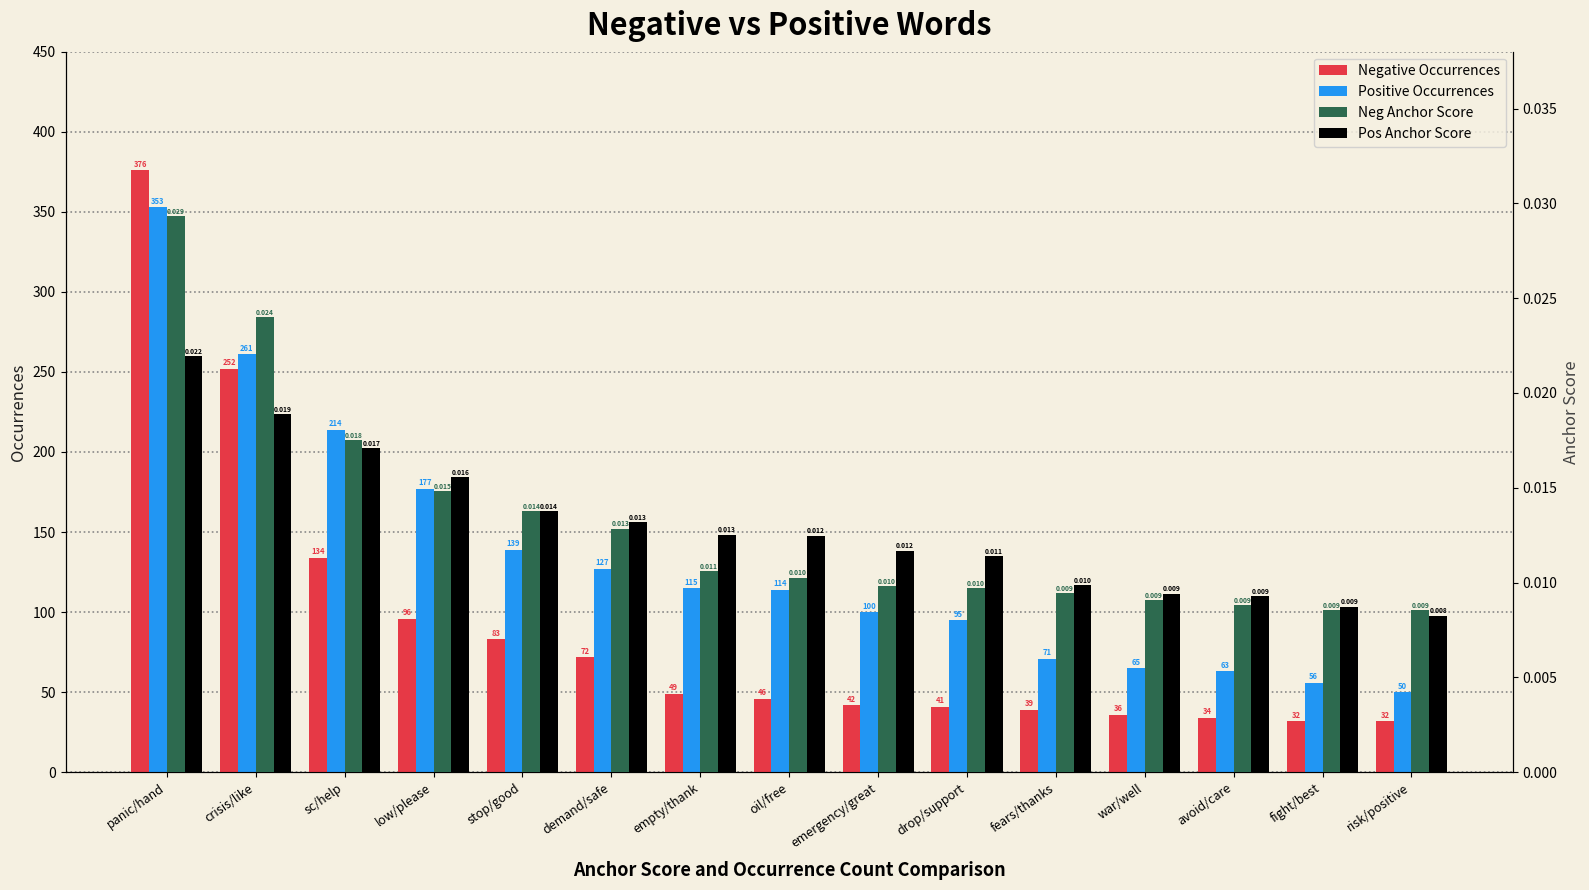

Reading right to left, transcribe all the data shown in this chart.

Negative Occurrences: 32.0	32.0	34.0	36.0	39.0	41.0	42.0	46.0	49.0	72.0	83.0	96.0	134.0	252.0	376.0
Positive Occurrences: 50.0	56.0	63.0	65.0	71.0	95.0	100.0	114.0	115.0	127.0	139.0	177.0	214.0	261.0	353.0
Neg Anchor Score: 0.0	0.0	0.0	0.0	0.0	0.0	0.0	0.0	0.0	0.0	0.0	0.0	0.0	0.0	0.0
Pos Anchor Score: 0.0	0.0	0.0	0.0	0.0	0.0	0.0	0.0	0.0	0.0	0.0	0.0	0.0	0.0	0.0